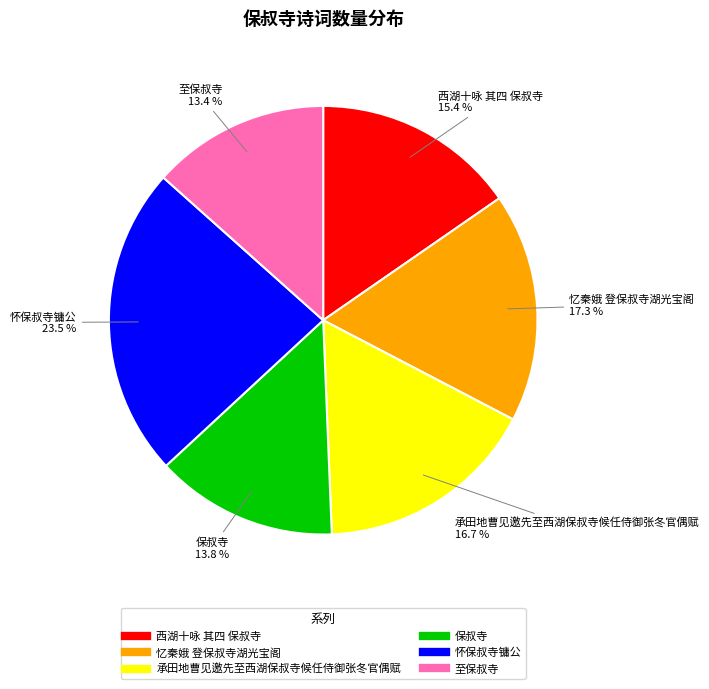

The 怀保叔寺镛公 slice represents 15% of the pie. True or false?

False